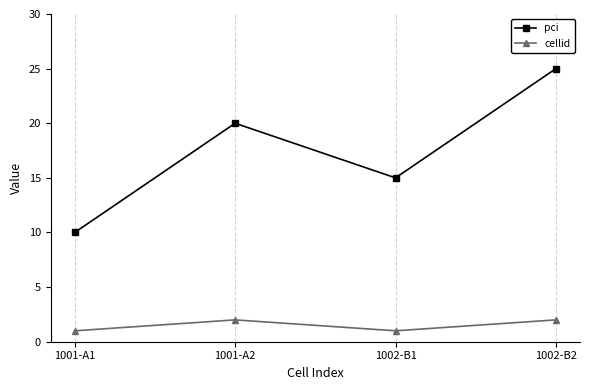

Is the value of pci at 1001-A2 greater than the value of cellid at 1001-A2?

Yes